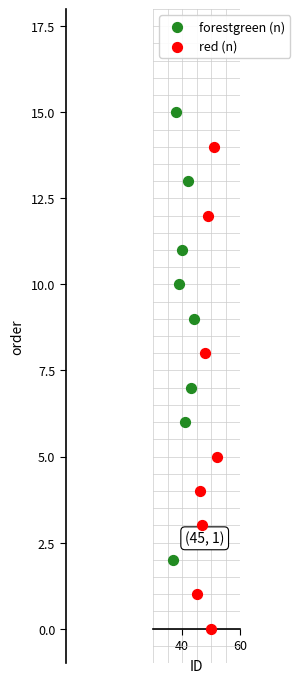

What are all the series names shown in the legend?

forestgreen (n), red (n)